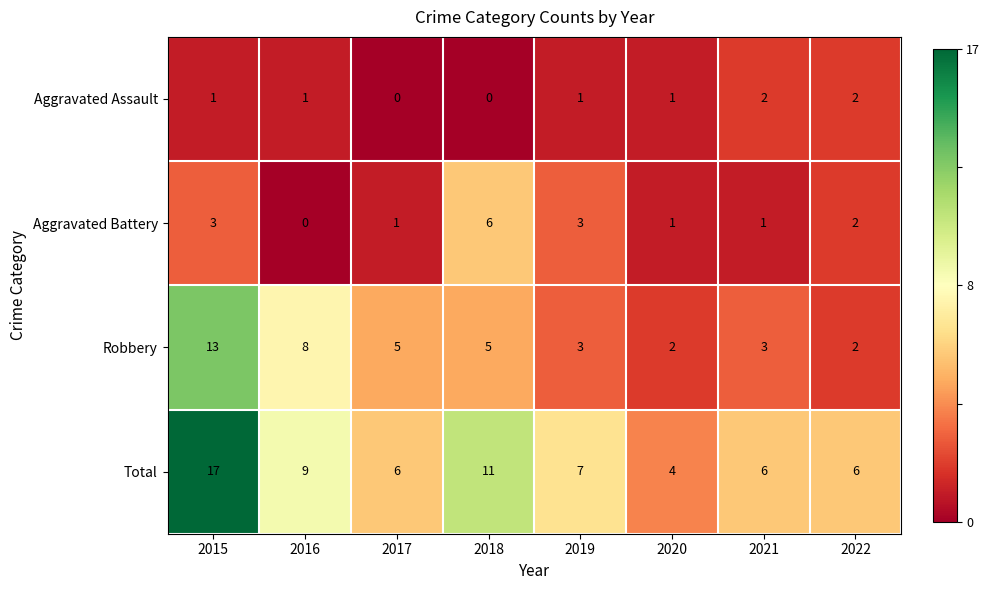

What is the maximum value shown in the chart?

17